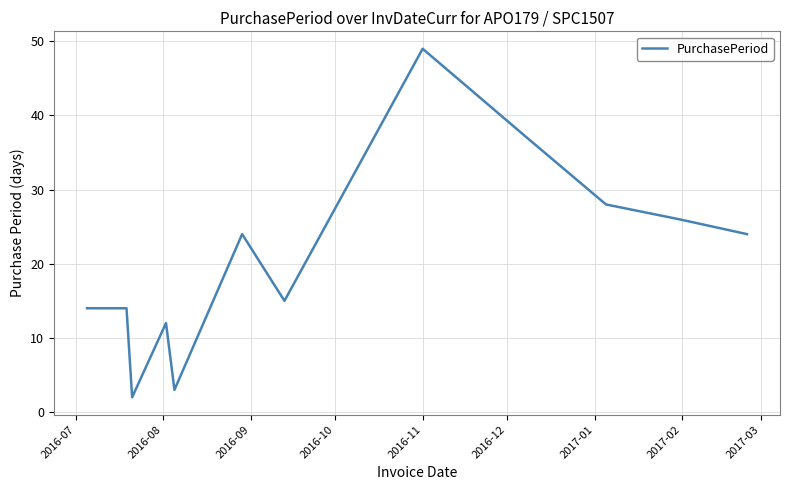

What is the difference between the maximum and minimum values?

47